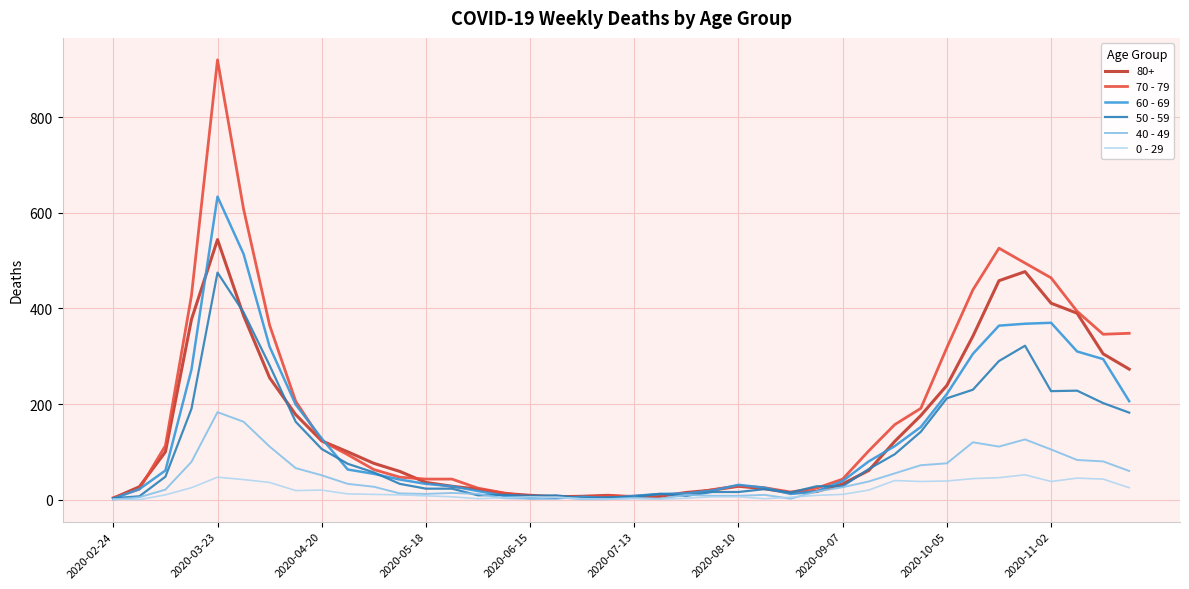

Rank the series by their maximum value, from highest to lowest.

70 - 79, 60 - 69, 80+, 50 - 59, 40 - 49, 0 - 29